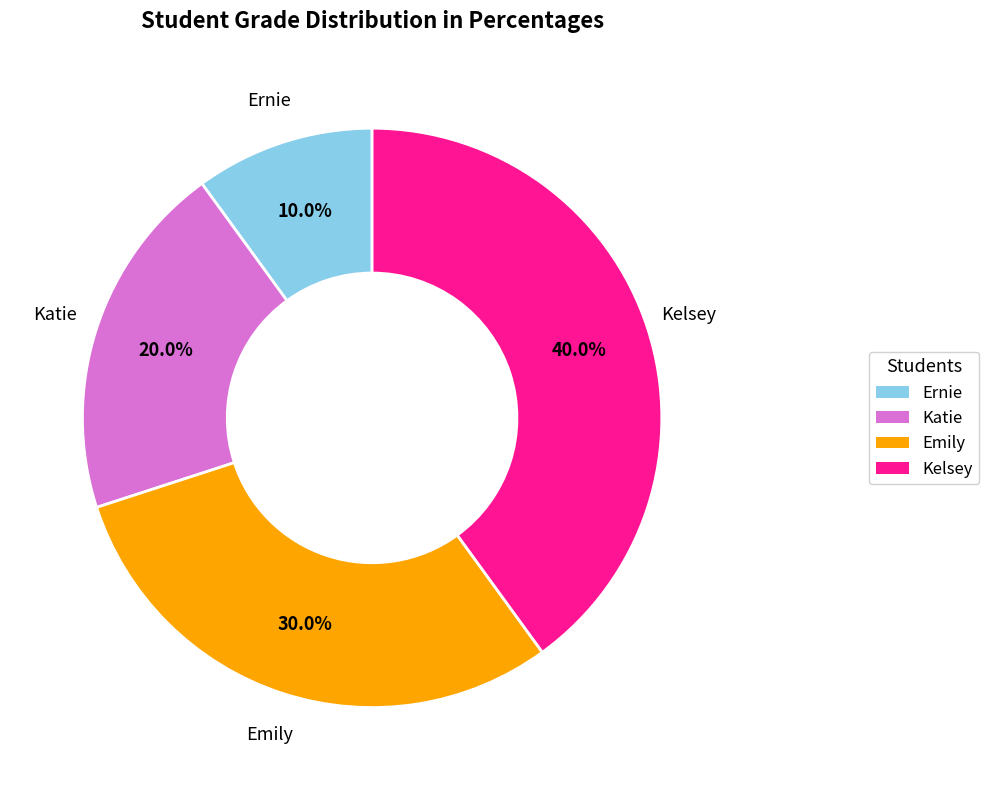

What is the total percentage of Katie and Emily?

50.0%